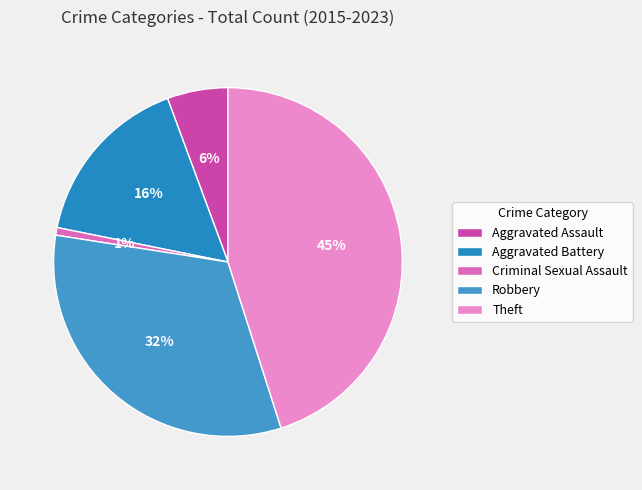

To the nearest percent, what portion does Theft represent?

45%